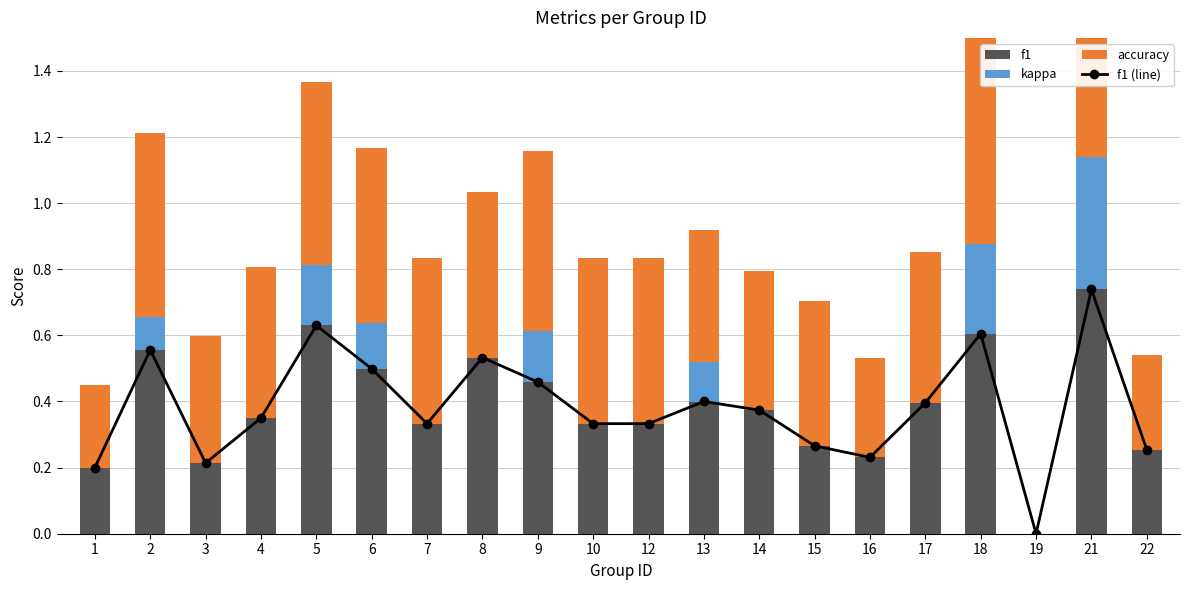

How many data points does each series have?

20